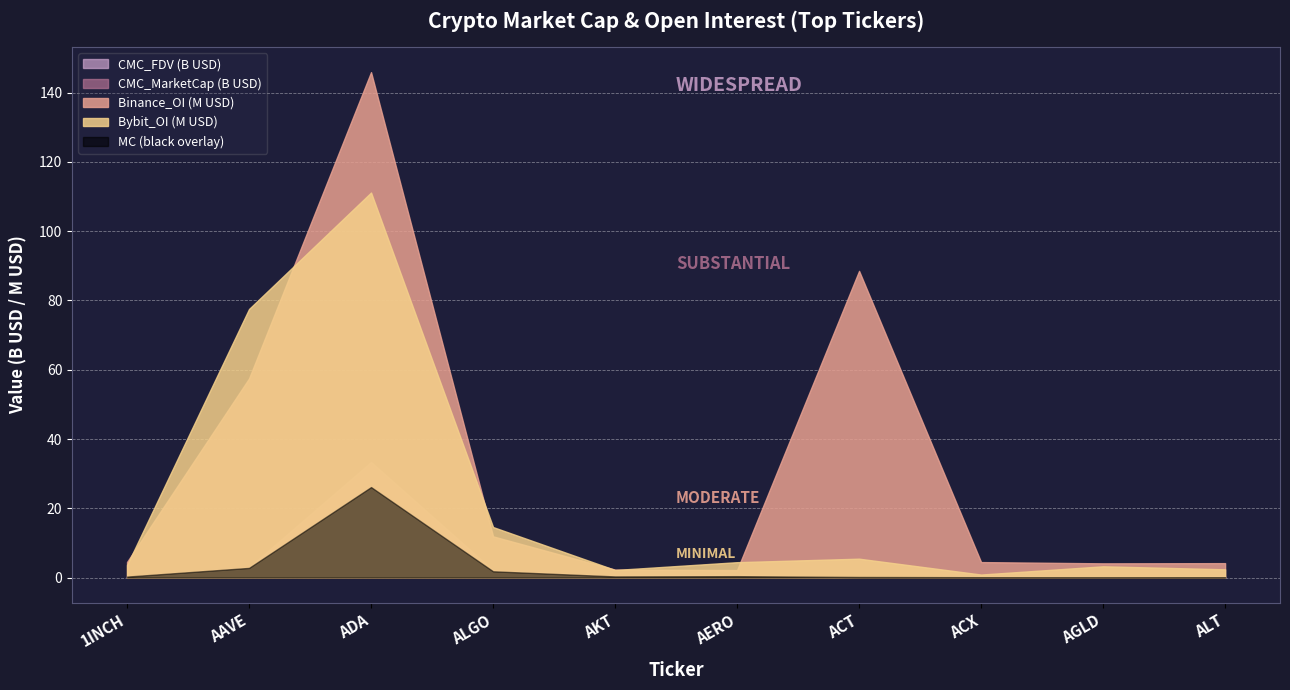

Which series has the largest total across all categories?

CMC_FDV